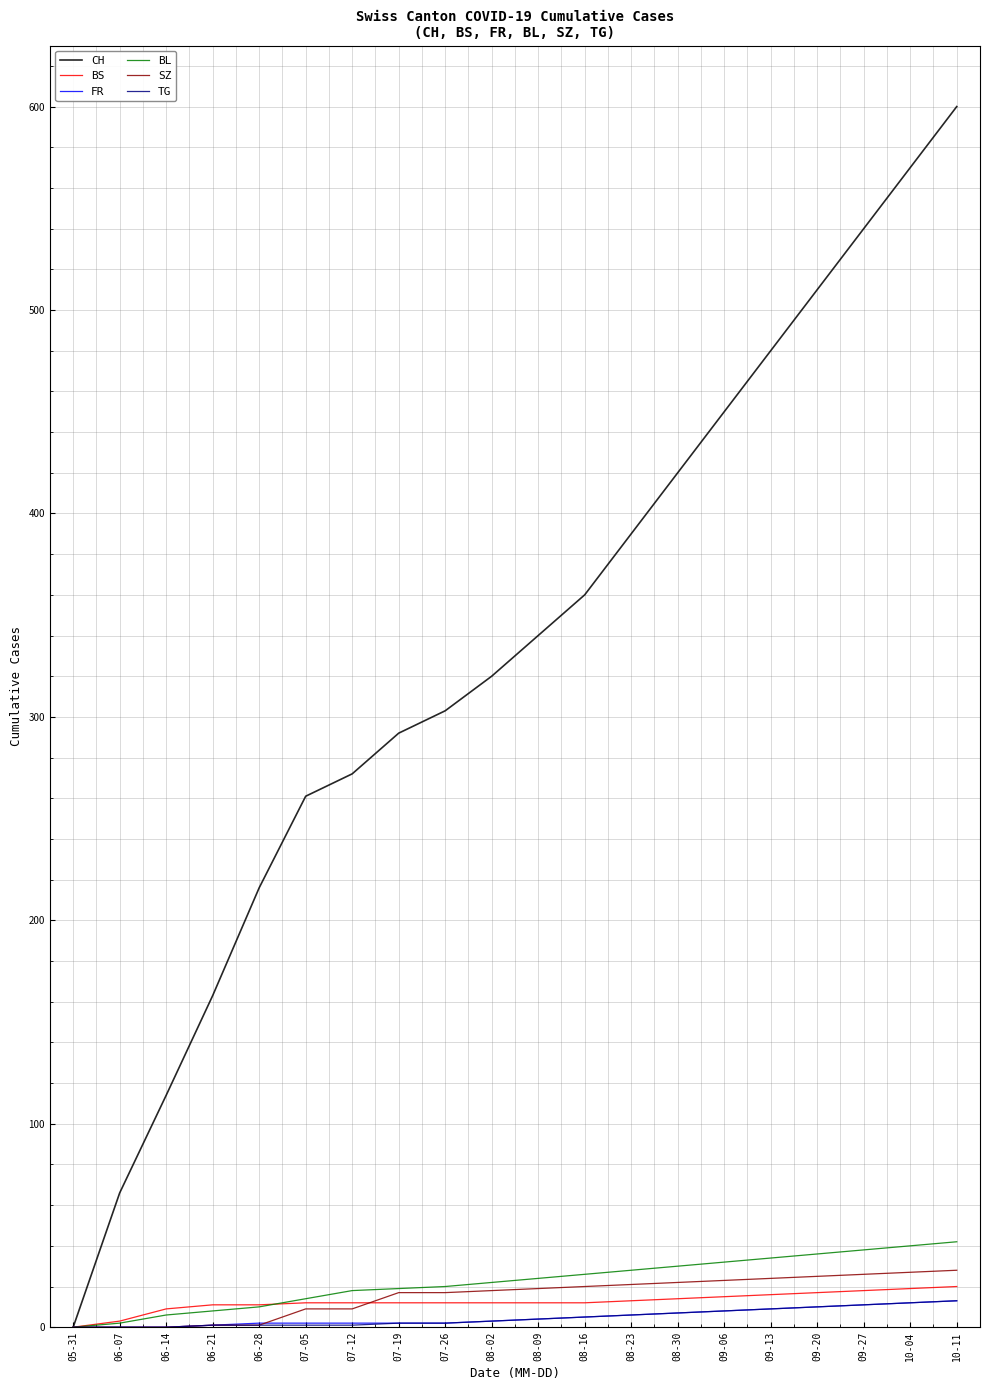

True or false: BS has a value of 11 at 06-21.

True